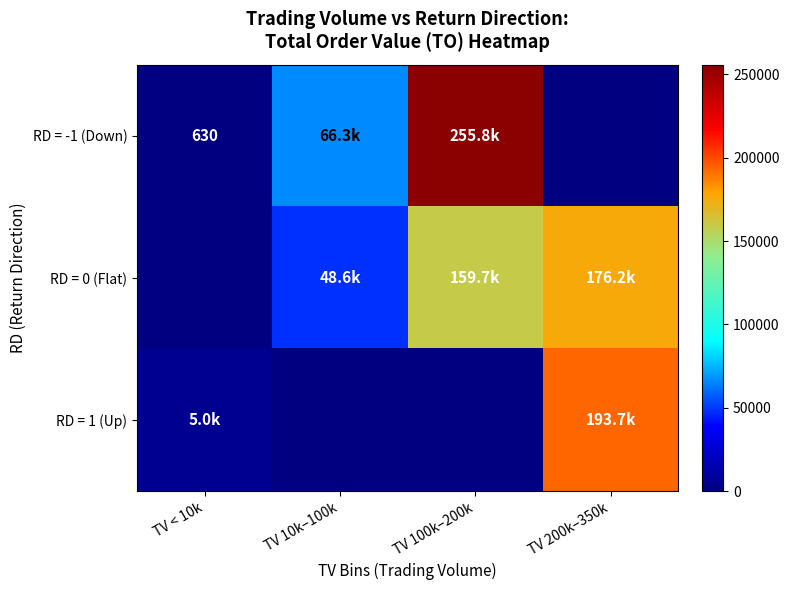

True or false: RD = -1 (Down) has a value of 630 at TV < 10k.

True